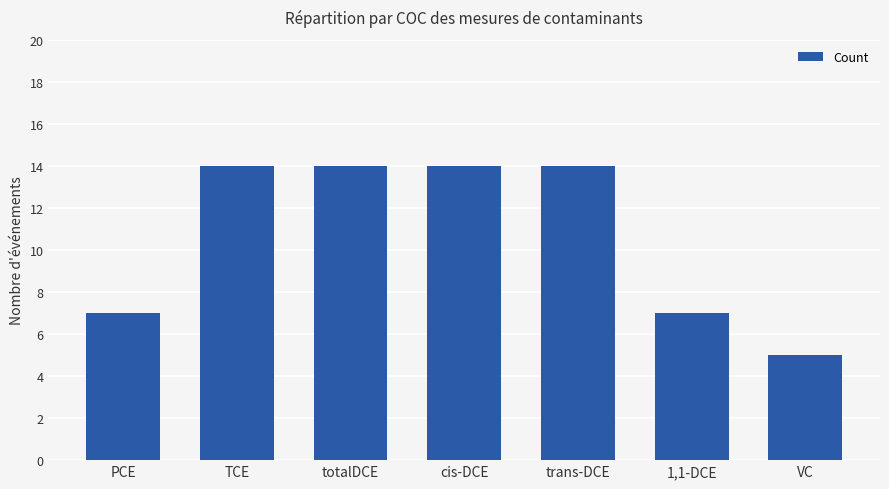

What is the maximum value shown in the chart?

14